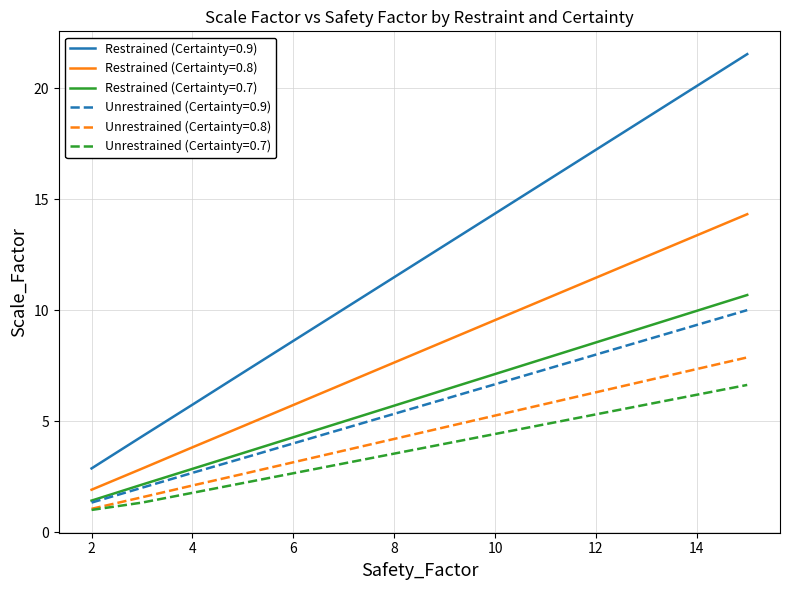

What is the difference between the maximum and minimum values in the Restrained (Certainty=0.9) series?

18.7